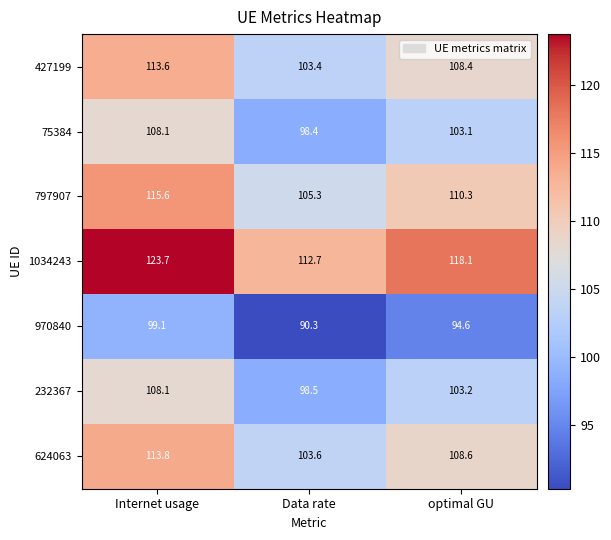

Reading left to right, transcribe all the data shown in this chart.

427199: 113.6	103.4	108.4
75384: 108.1	98.4	103.1
797907: 115.6	105.3	110.3
1034243: 123.7	112.7	118.1
970840: 99.1	90.3	94.6
232367: 108.1	98.5	103.2
624063: 113.8	103.6	108.6